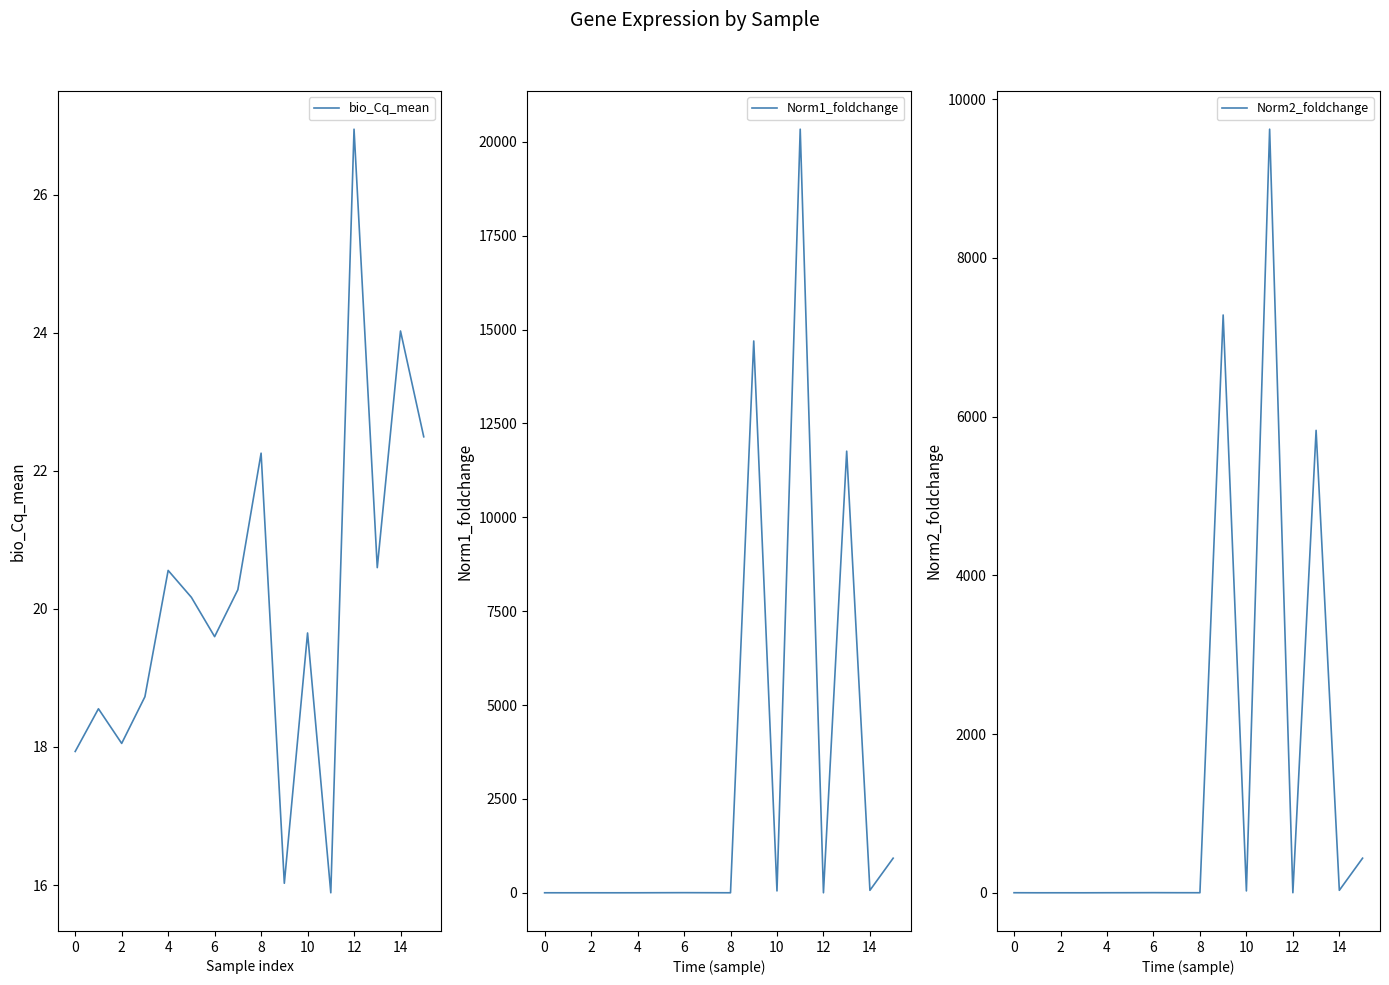

Which series has the largest range (max minus min)?

Norm1_foldchange